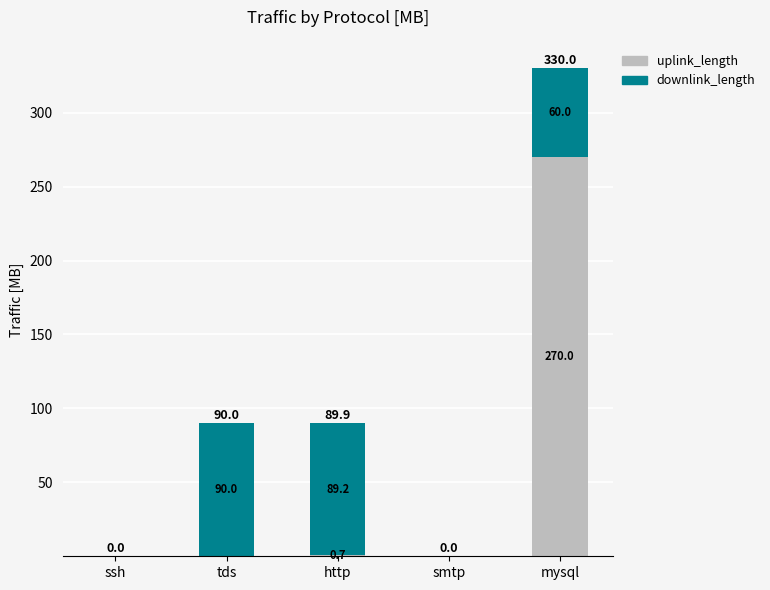

At which category is the sum across all series the highest?

mysql